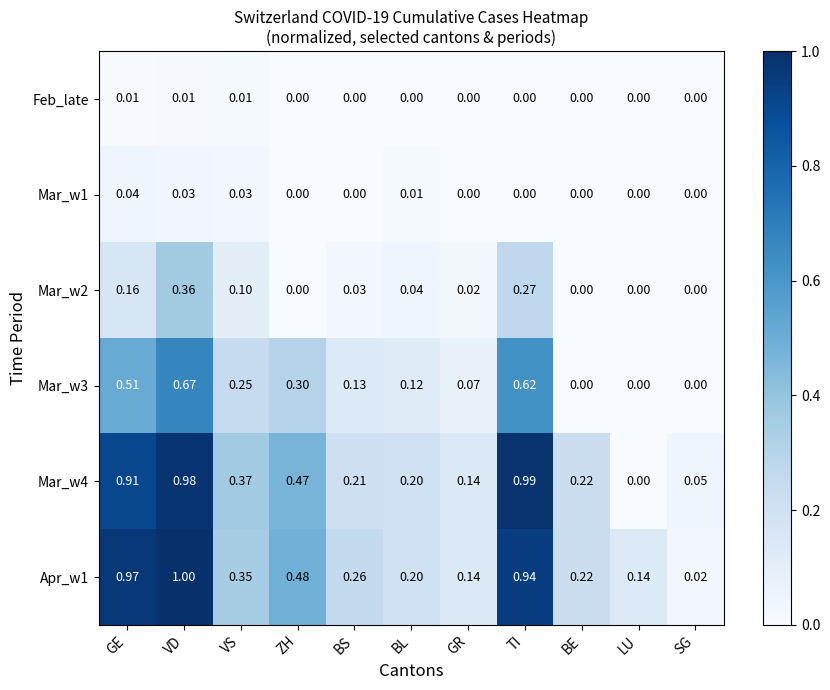

At which category is the sum across all series the highest?

VD